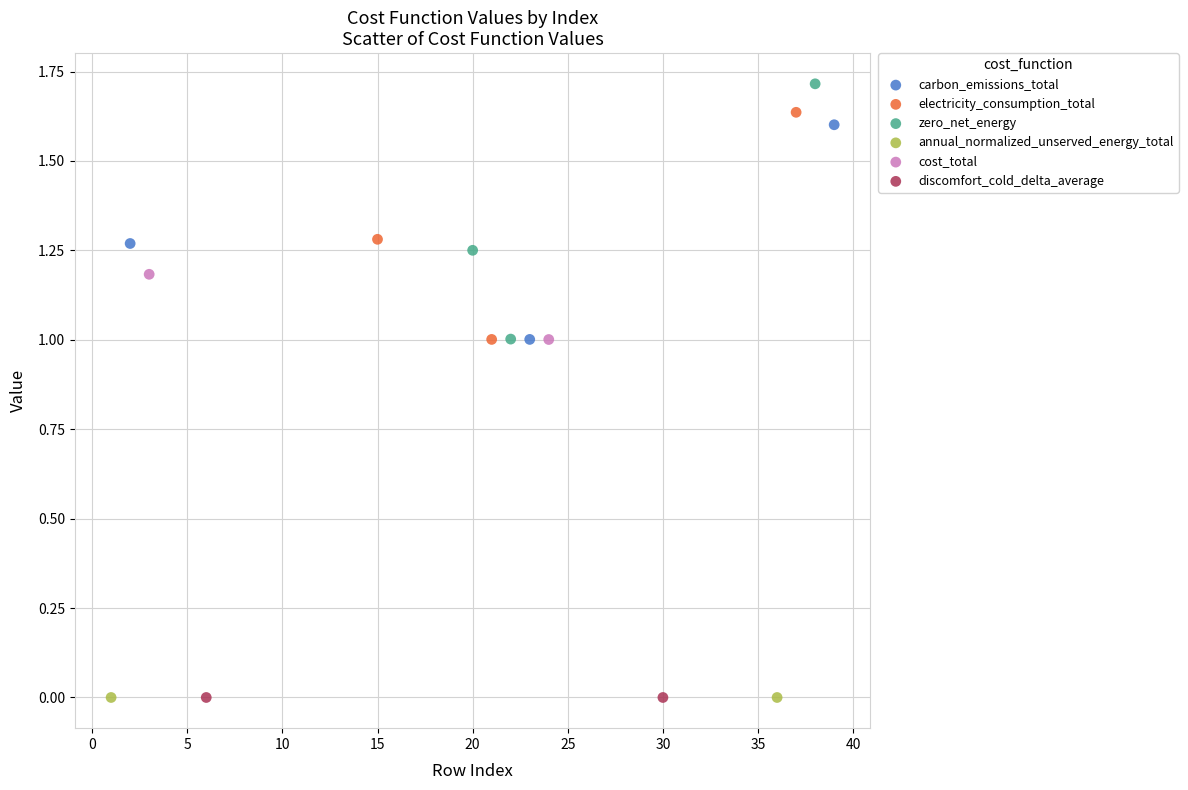

What are all the series names shown in the legend?

carbon_emissions_total, electricity_consumption_total, zero_net_energy, annual_normalized_unserved_energy_total, cost_total, discomfort_cold_delta_average